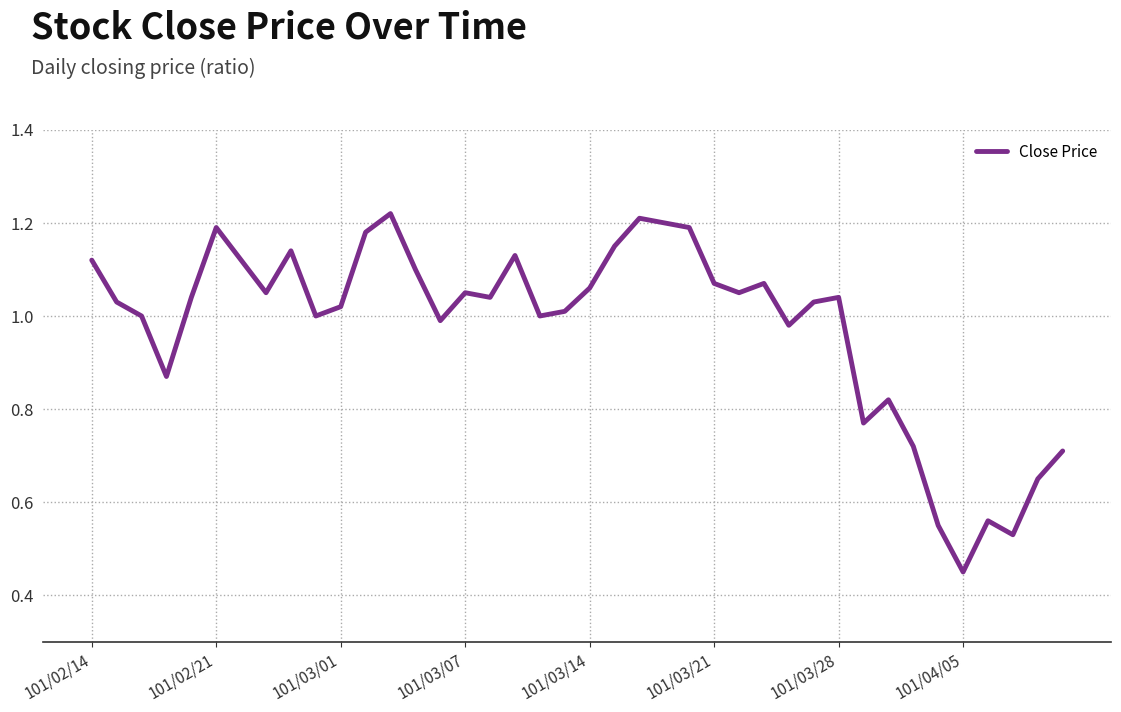

At which label is the value closest to 0?

101/04/05